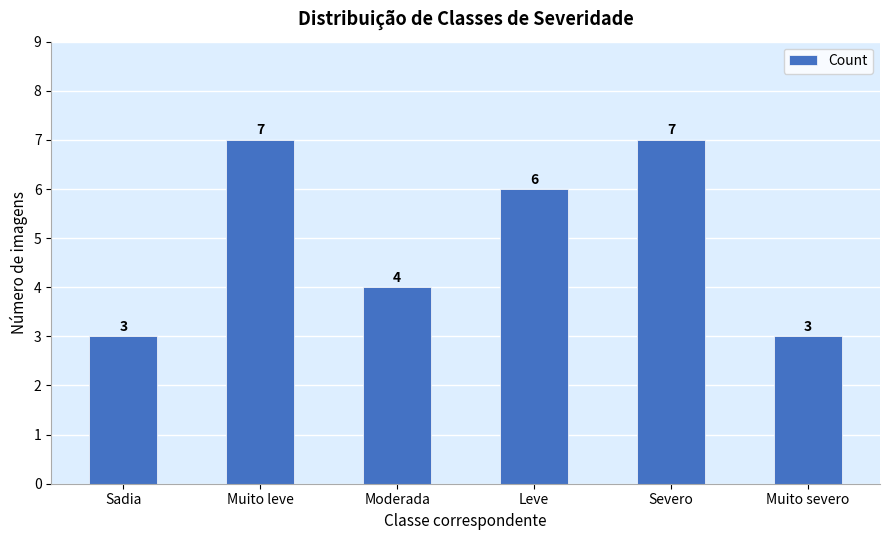

The value at Leve is 9. True or false?

False